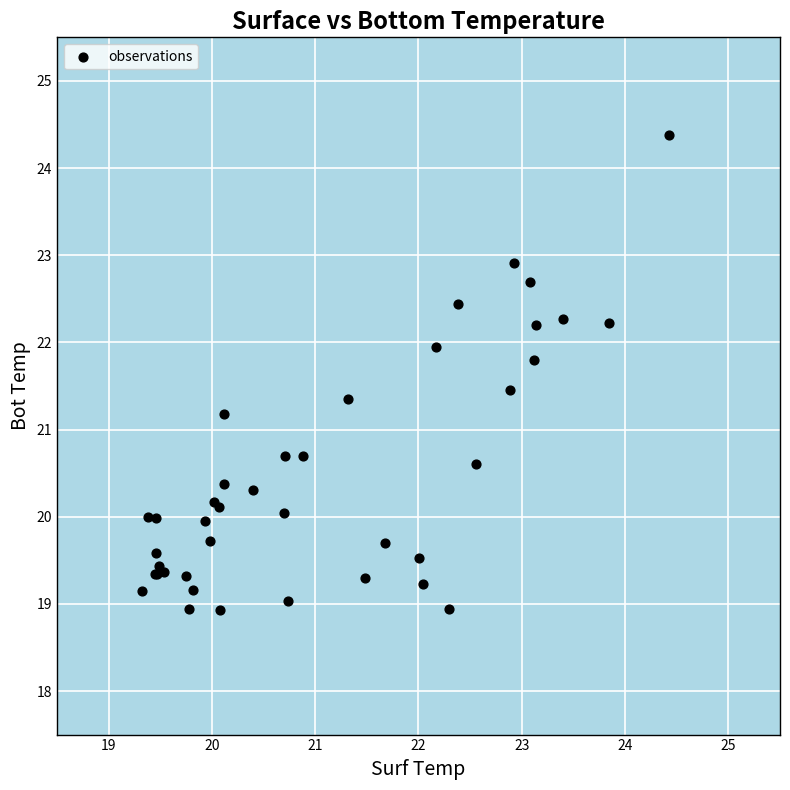

What Y value in the scatter plot is closest to 21?

21.2